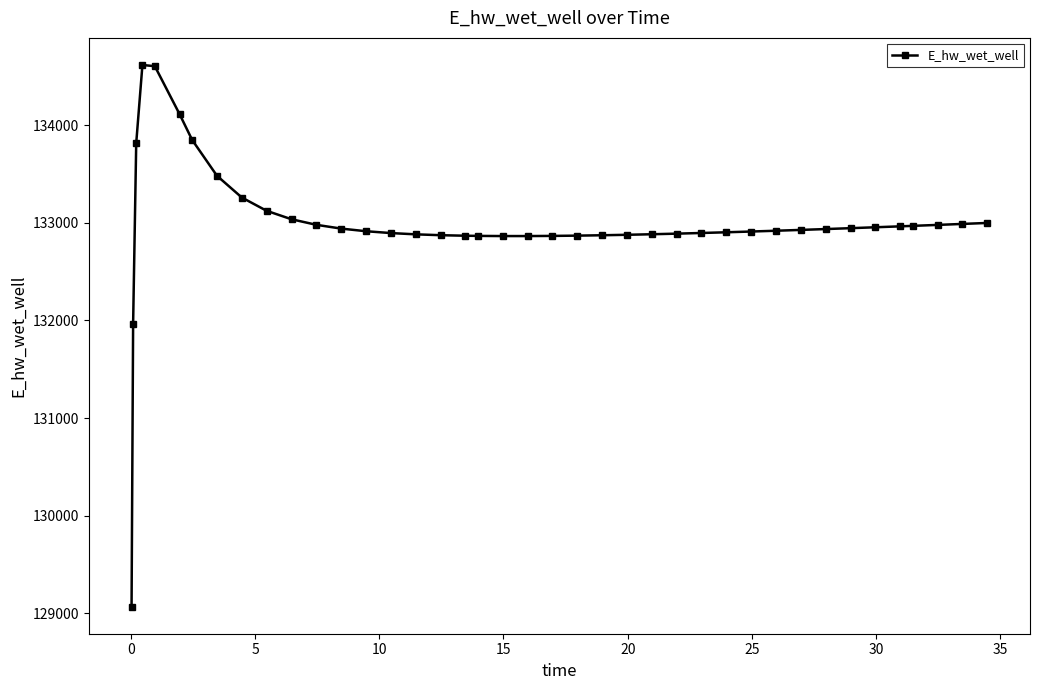

How many series are shown in this chart?

1